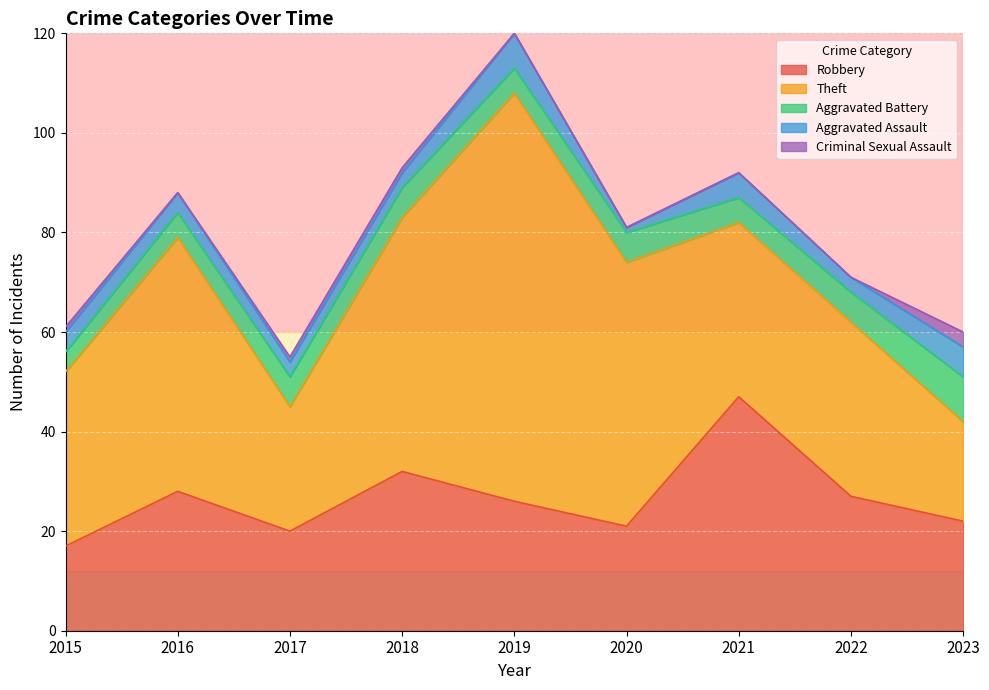

Which series has the widest spread of values?

Theft